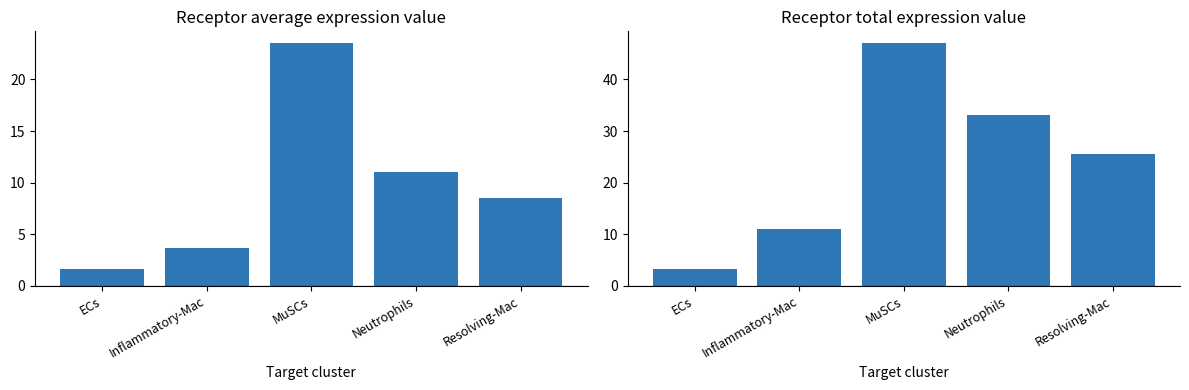

How many groups of bars are there?

5